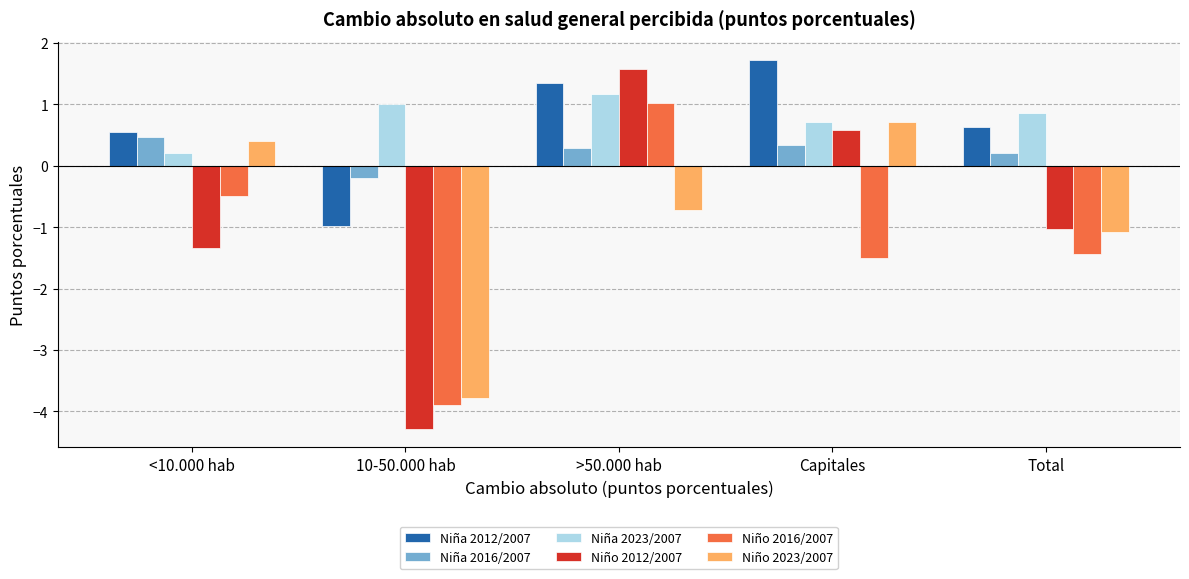

What is the label of the 5th bar from the right?

<10.000 hab